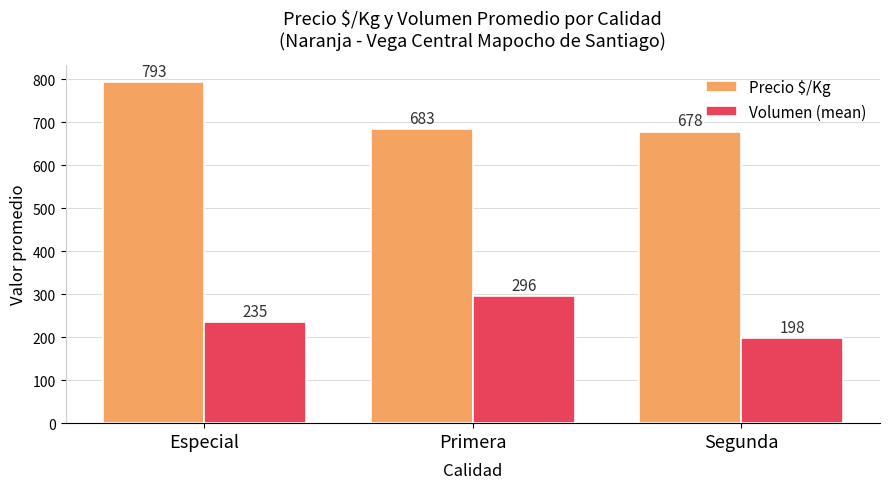

Which series has the widest spread of values?

Precio $/Kg